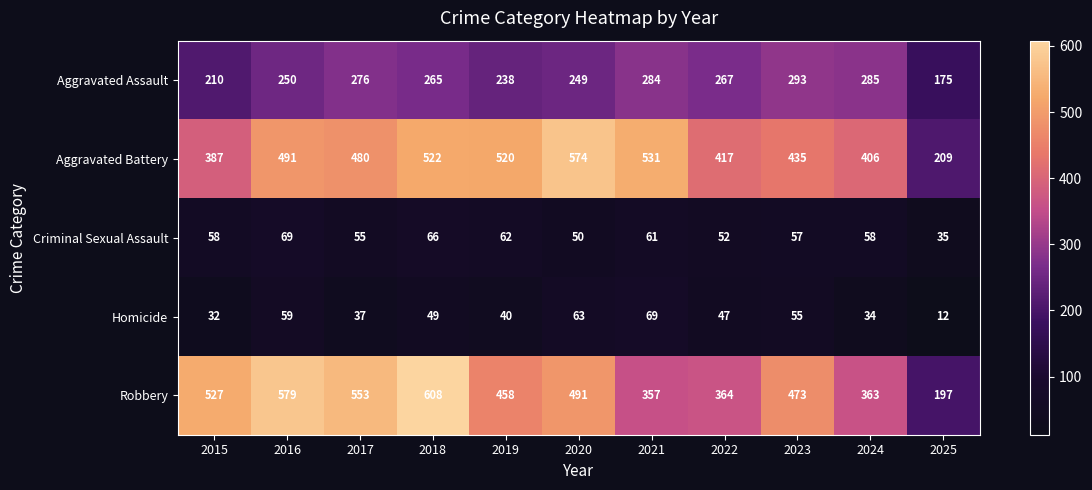

Which category has the lowest value across all series?

2025